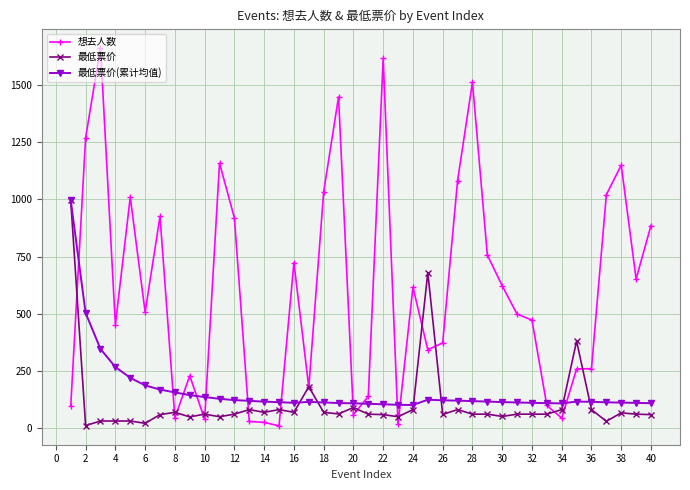

True or false: 最低票价(累计均值) has more than 2 interior local peaks.

True